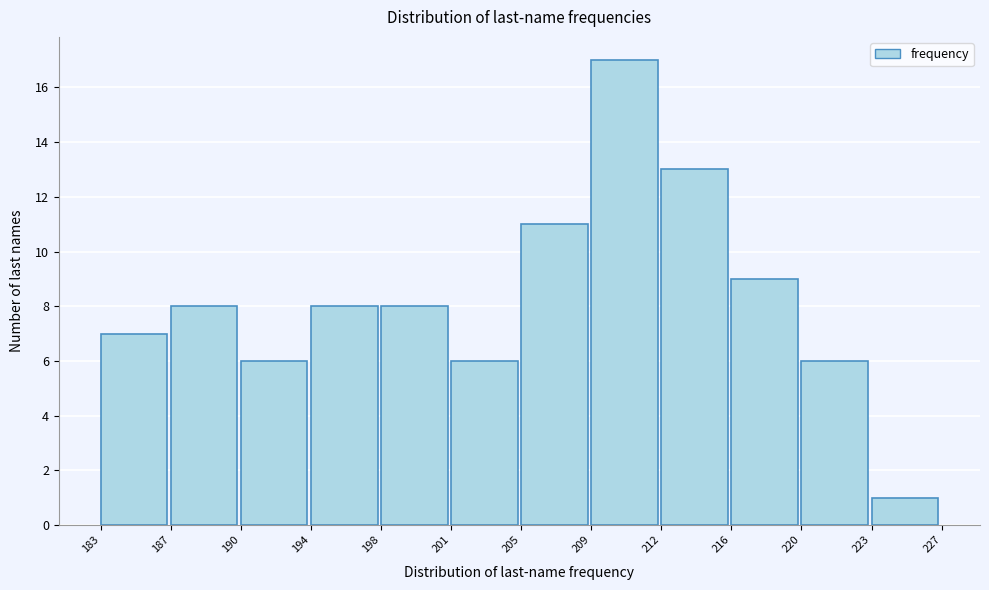

Over which range of the x-axis is the bar tallest?

209 to 212